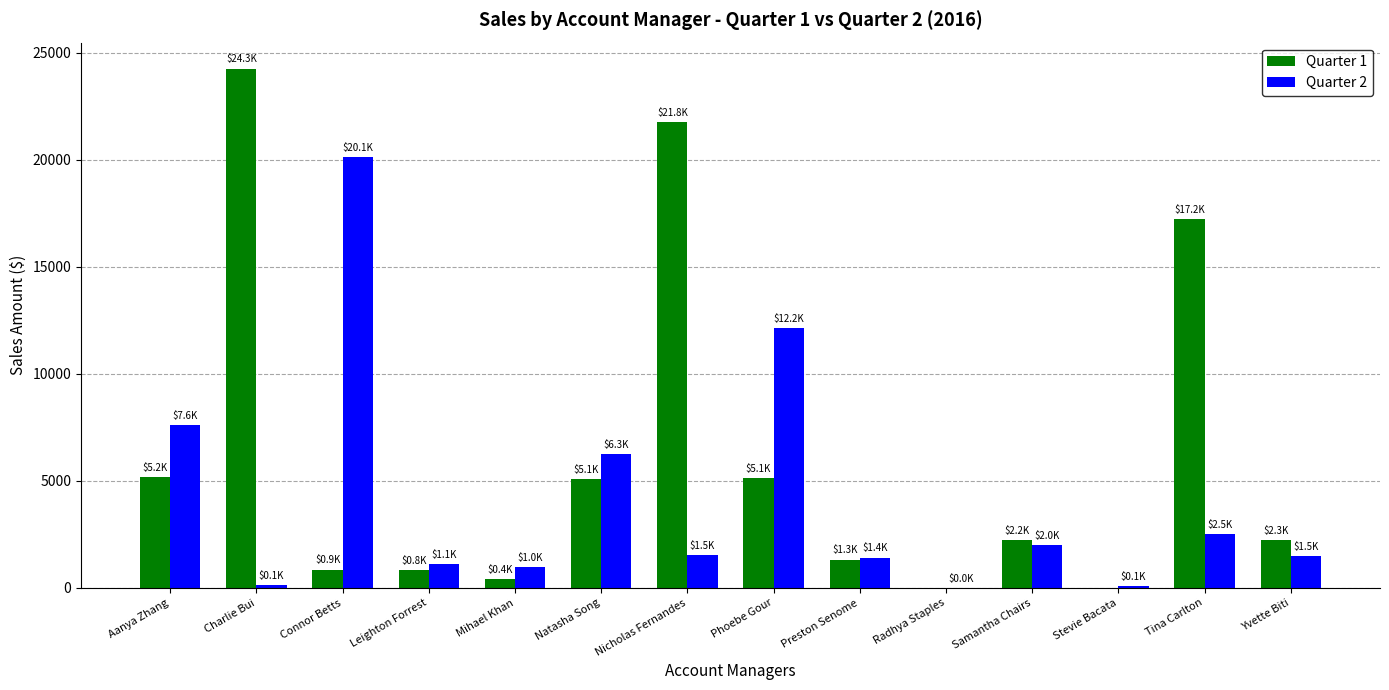

Which category has the highest value in the Quarter 2 series?

Connor Betts